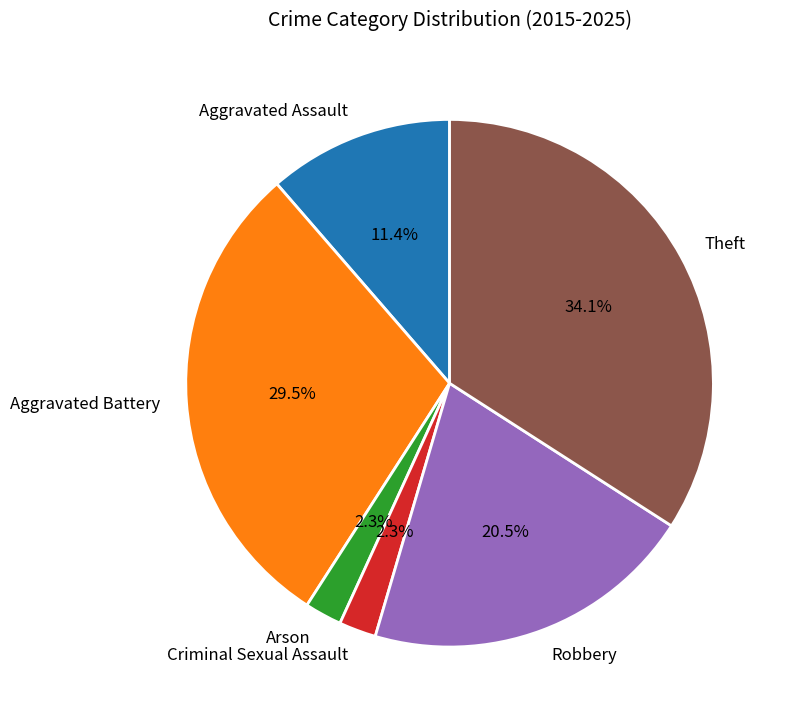

Which slice is the largest?

Theft